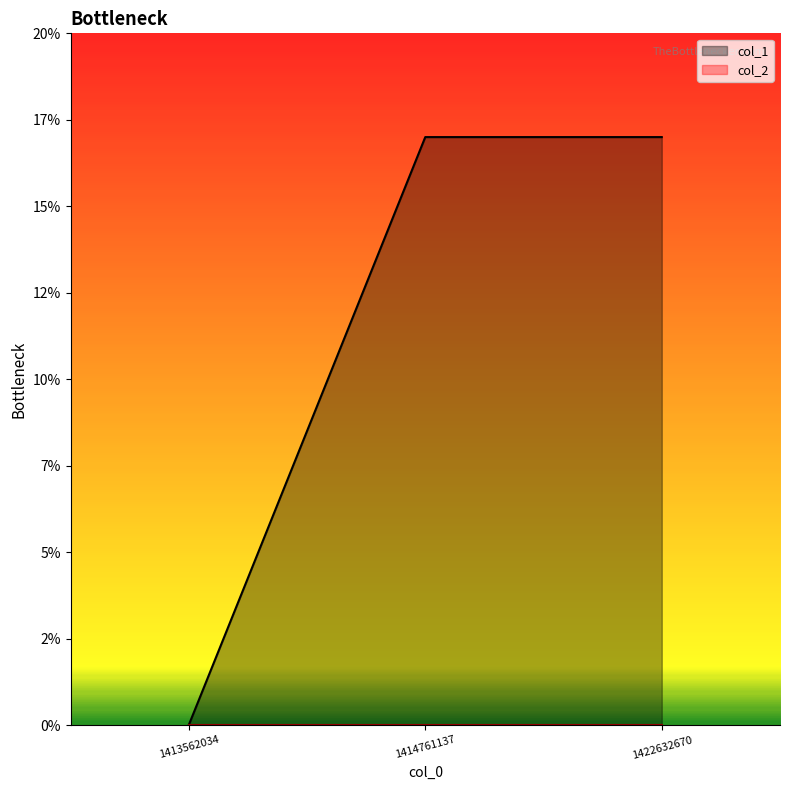

Reading left to right, transcribe all the data shown in this chart.

0	17	17